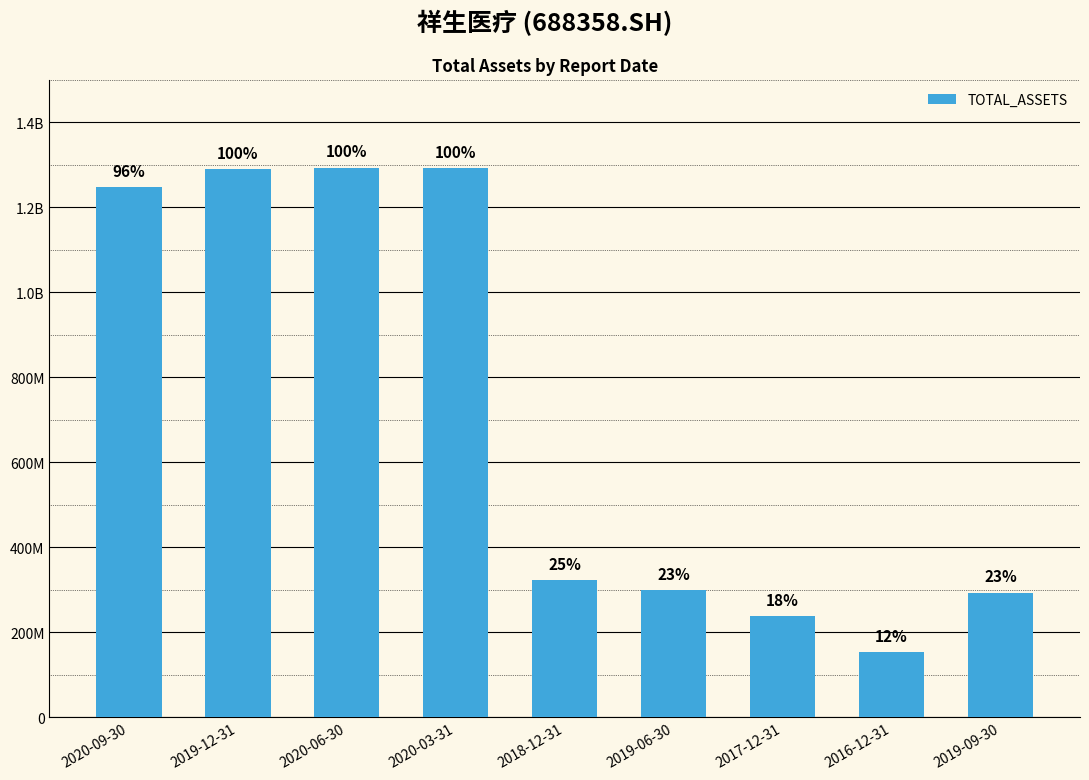

At which label is the value closest to 723295967?

2018-12-31